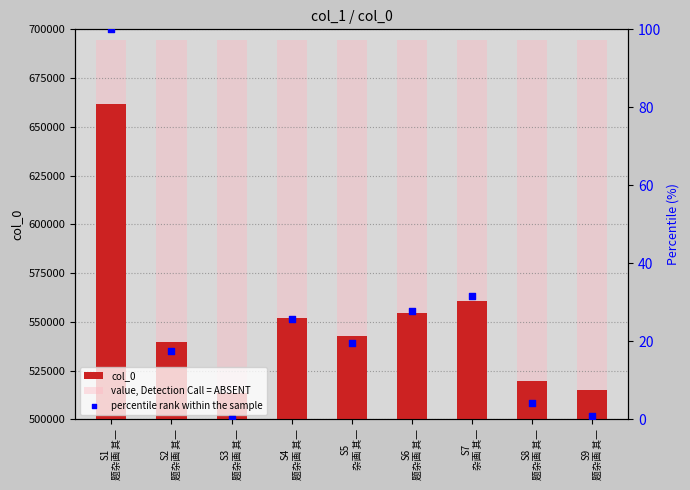

Is the value of percentile rank within the sample at S7
杂画 其一 greater than the value of col_0 at S1
题杂画 其一?

No